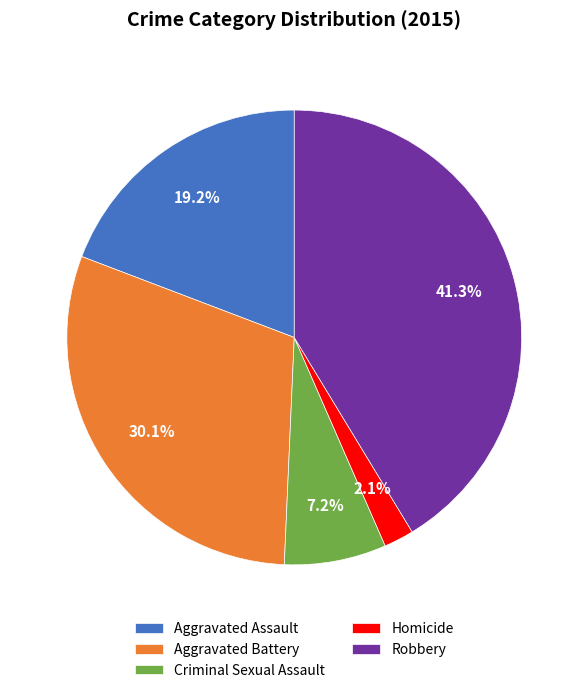

How much of the chart is everything except Criminal Sexual Assault?

92.8%